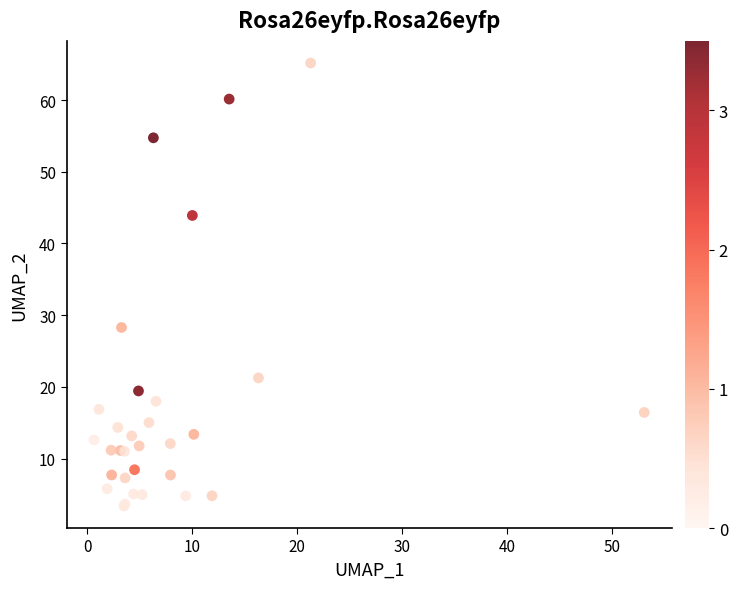

What Y value in the scatter plot is closest to 34?

28.3